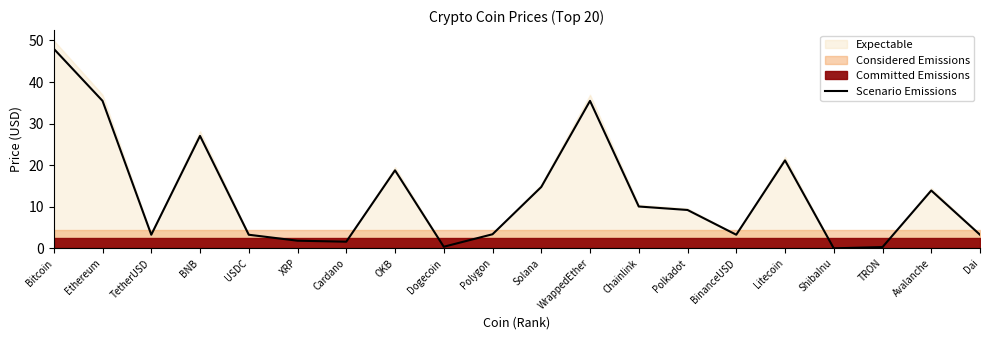

True or false: there are more than 1 points higher than both neighbors.

True